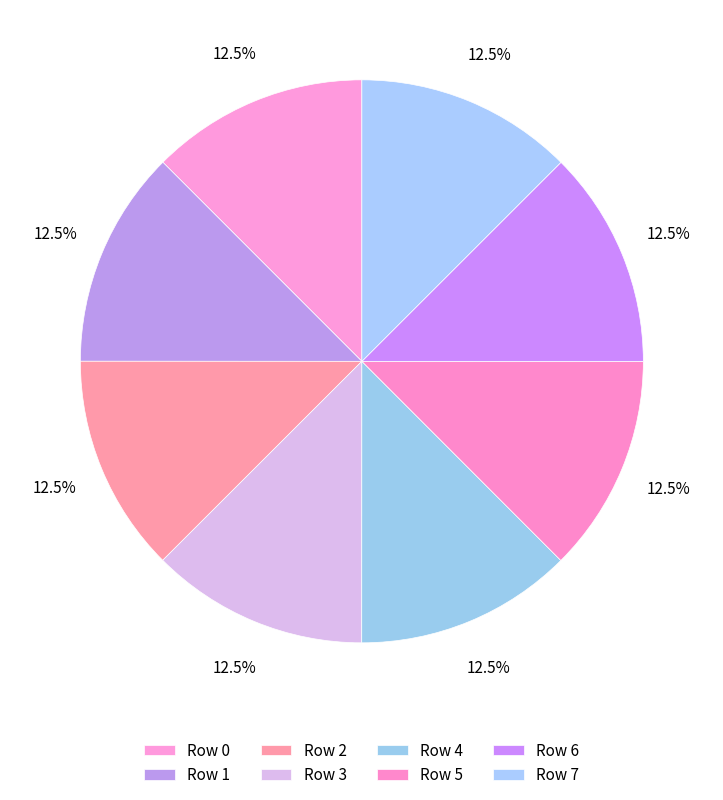

How many segments does this pie chart have?

8